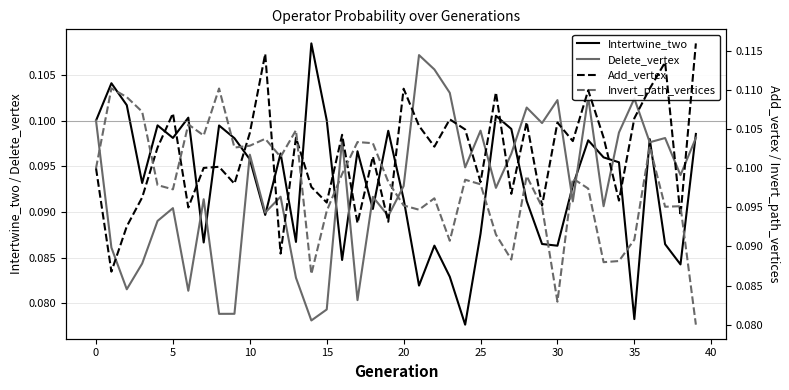

The value of Delete_vertex at 24 is 0.1. True or false?

True